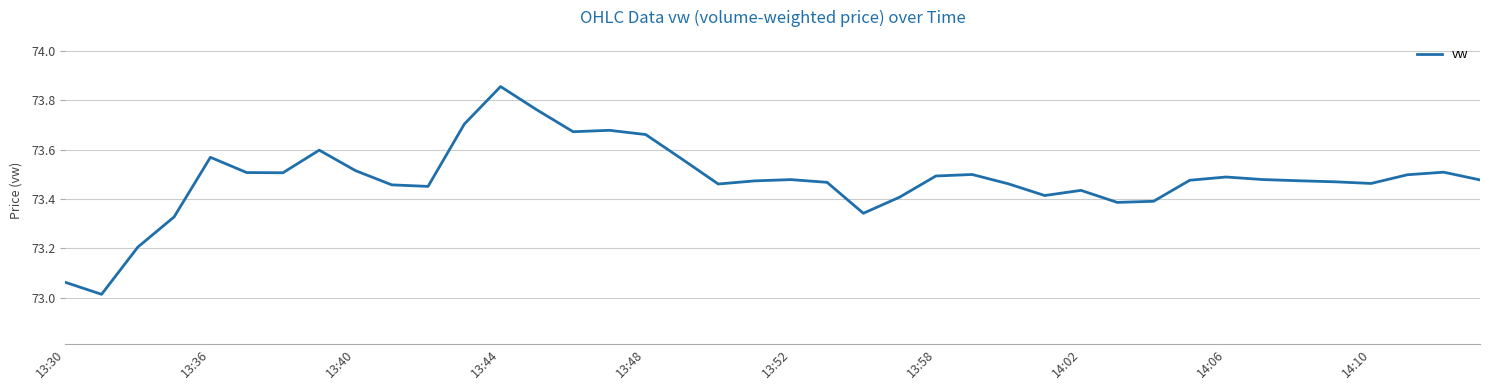

What is the difference between the maximum and minimum values?

0.8